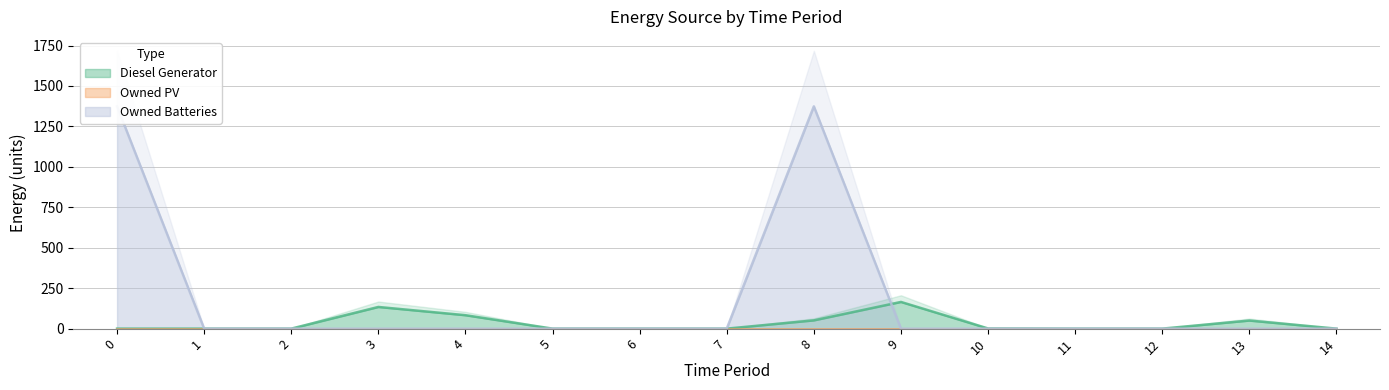

Does the chart display data point markers on the line(s)?

No